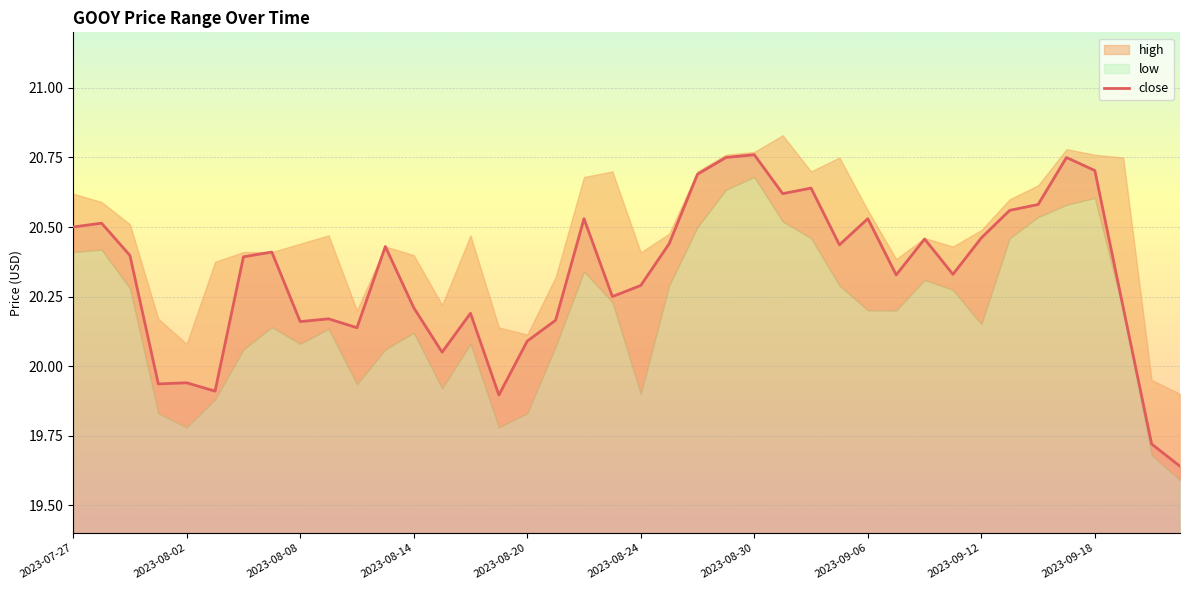

The value of close at 2023-08-08 is 30.7. True or false?

False